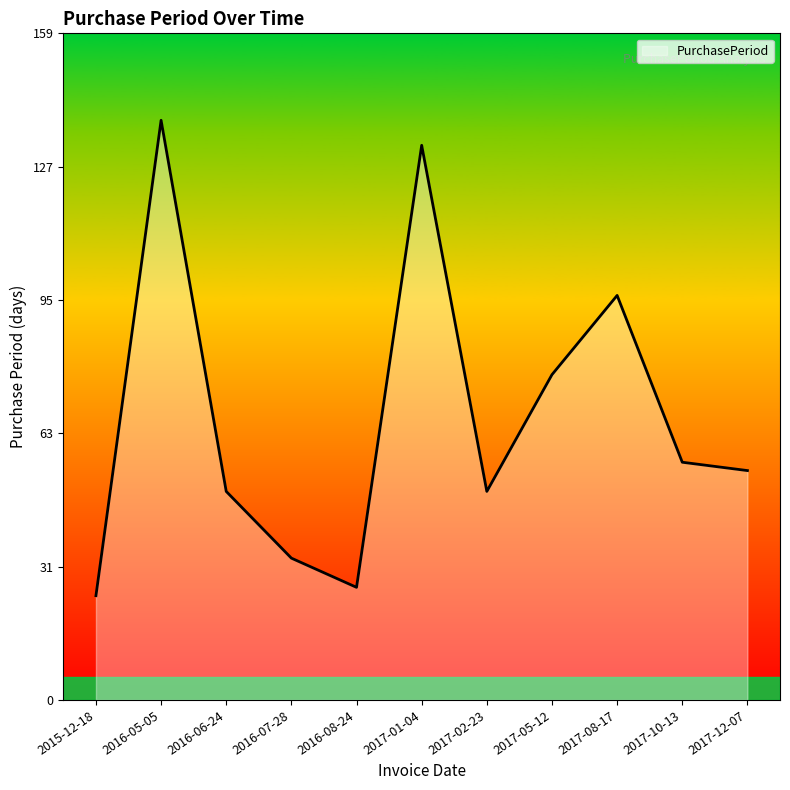

At which category does the data reach its first local peak?

2016-05-05